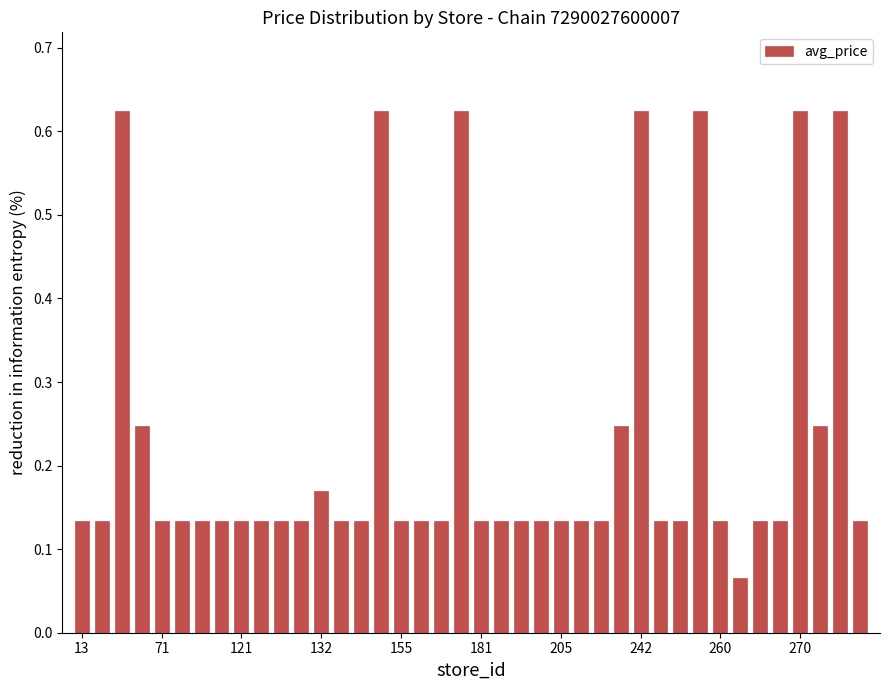

Count the values in the range 0 to 1.

40